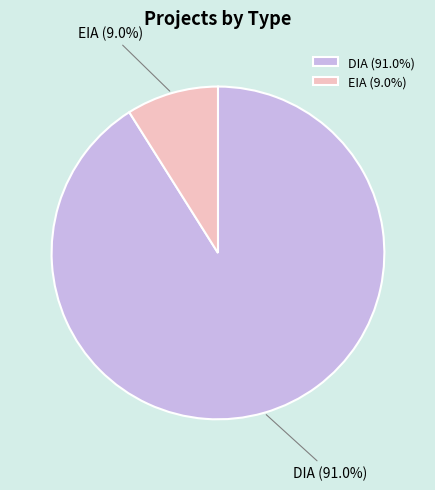

How many segments does this pie chart have?

2